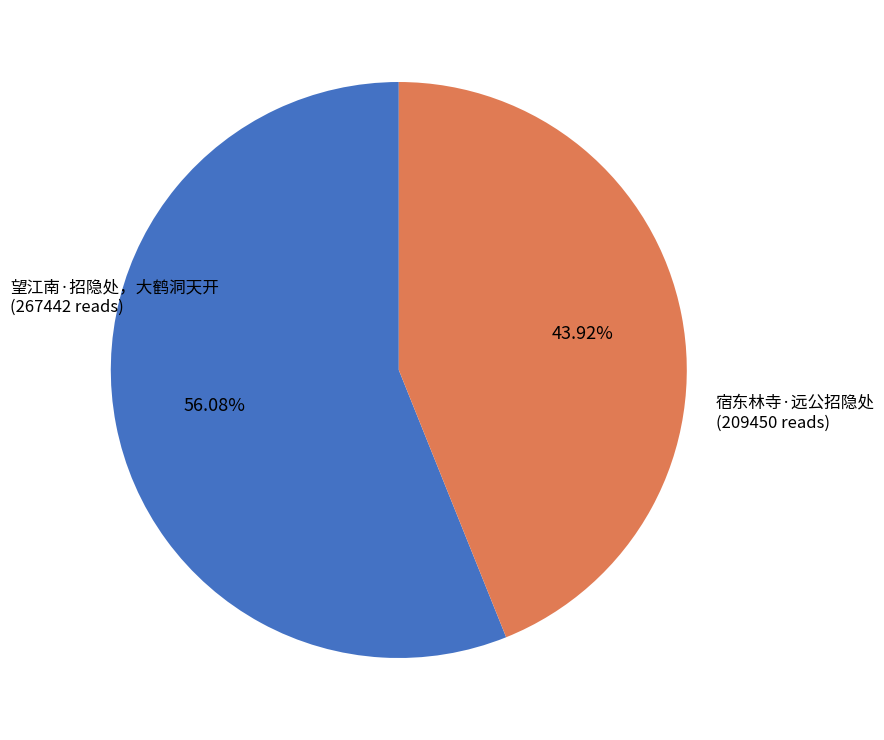

The 宿东林寺·远公招隐处 slice represents 55% of the pie. True or false?

False